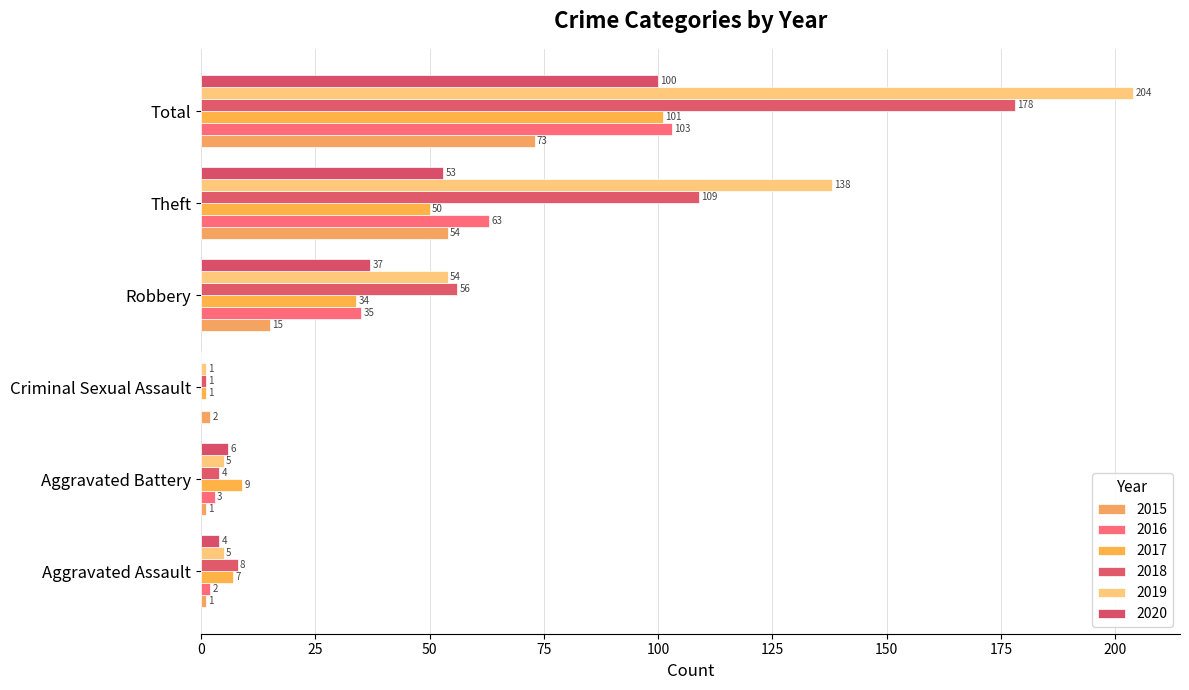

Which series has the largest total across all categories?

2019